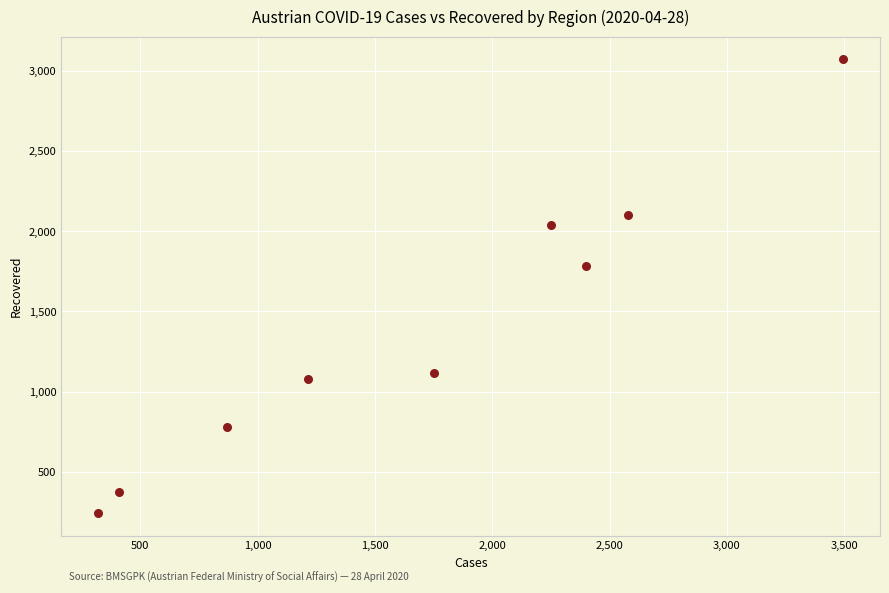

What Y value in the scatter plot is closest to 1656?

1781